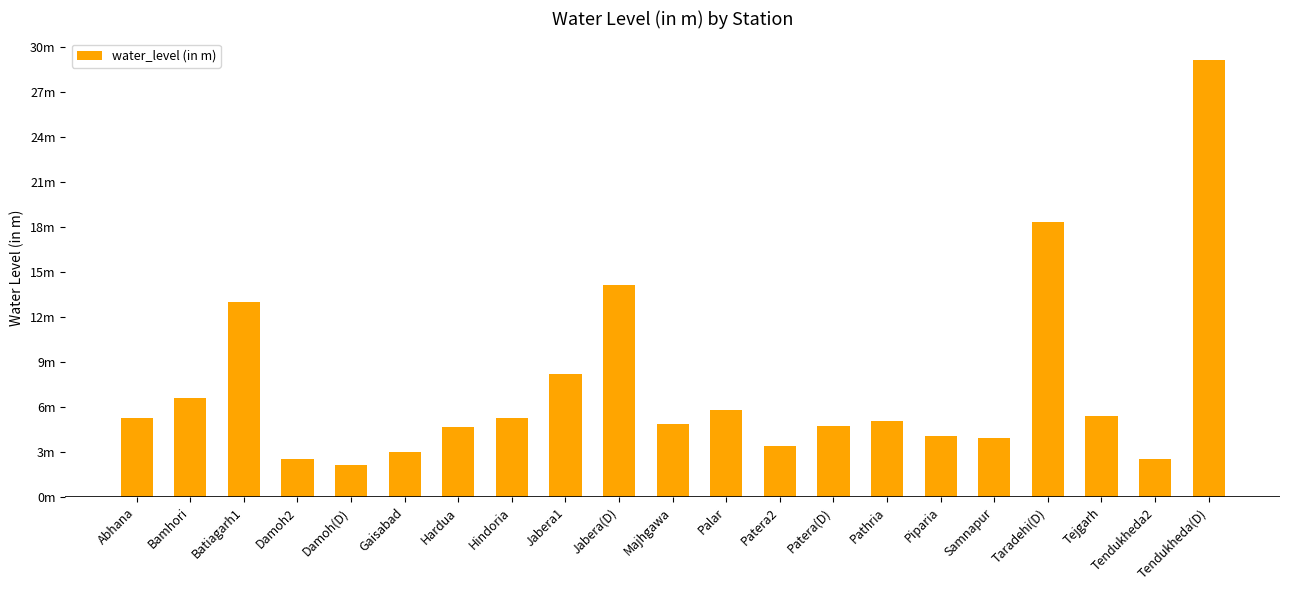

What position from the left is Tejgarh?

19